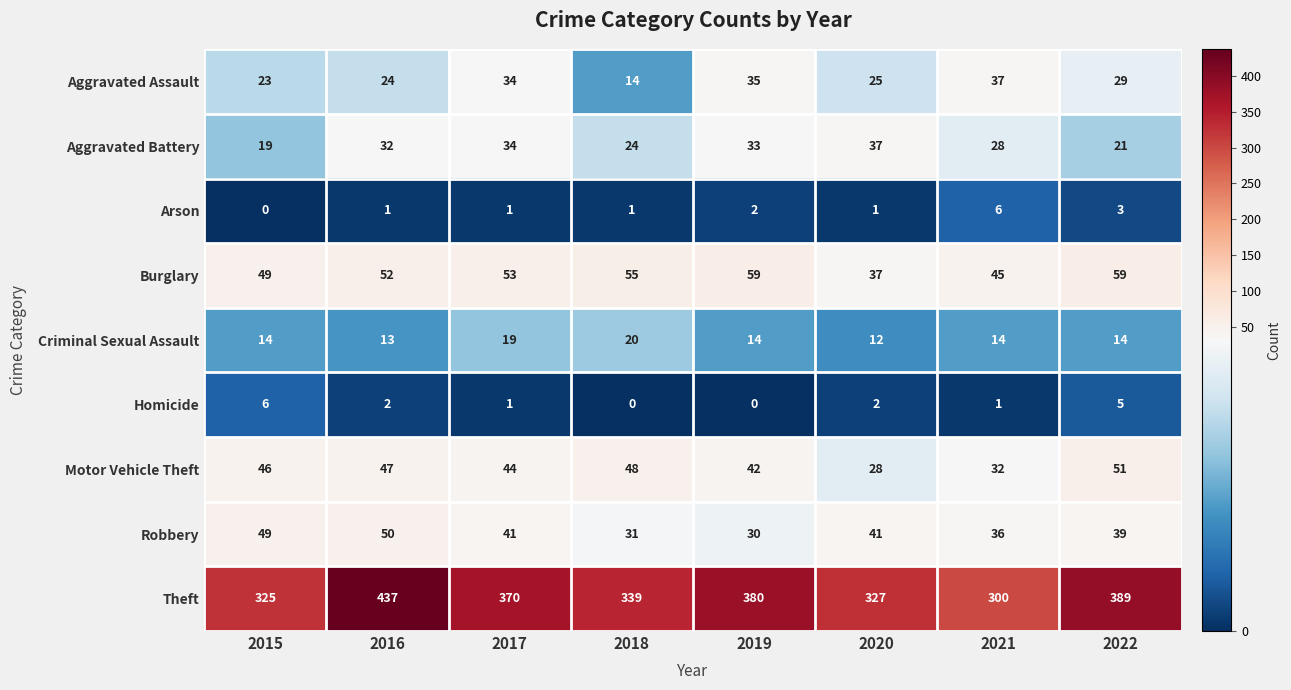

Is the value of Motor Vehicle Theft at 2021 greater than the value of Theft at 2019?

No